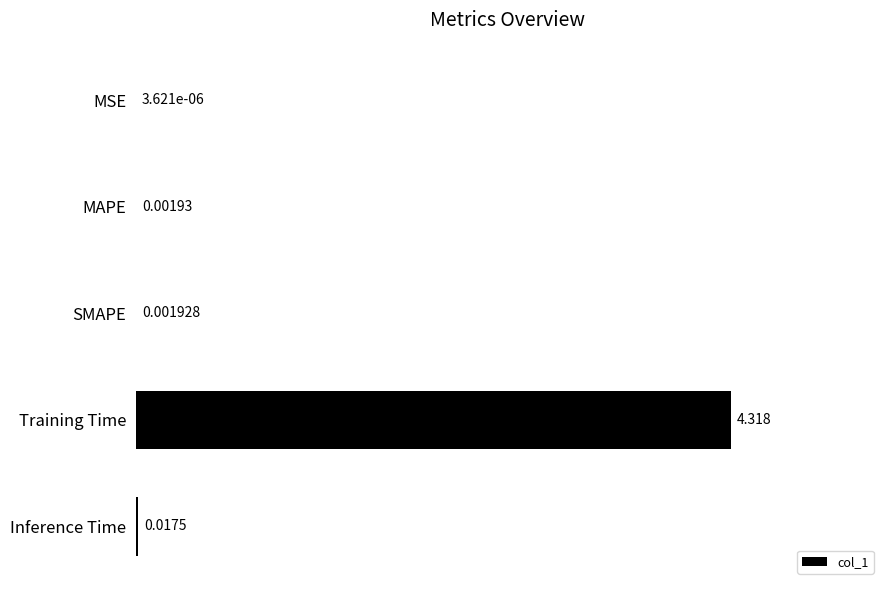

Between MSE and Inference Time, which is larger?

Inference Time